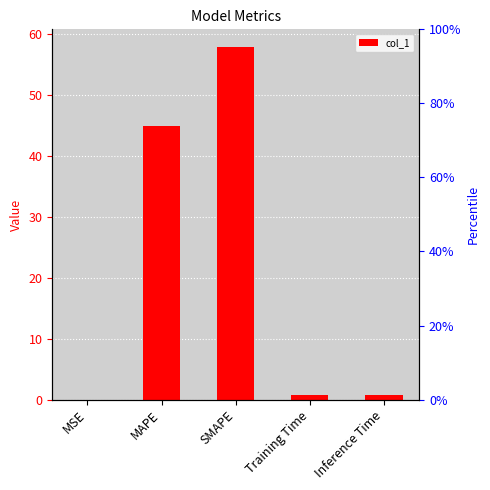

Reading right to left, extract all data points from this chart.

Inference Time=0.7	Training Time=0.7	SMAPE=57.8	MAPE=44.8	MSE=0.0